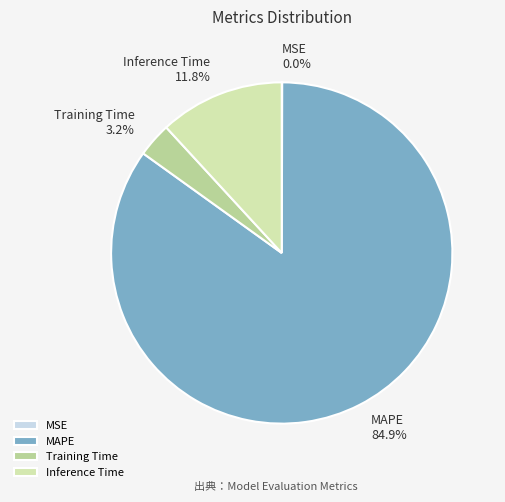

To the nearest percent, what is the difference between the largest and smallest slice percentages?

85%